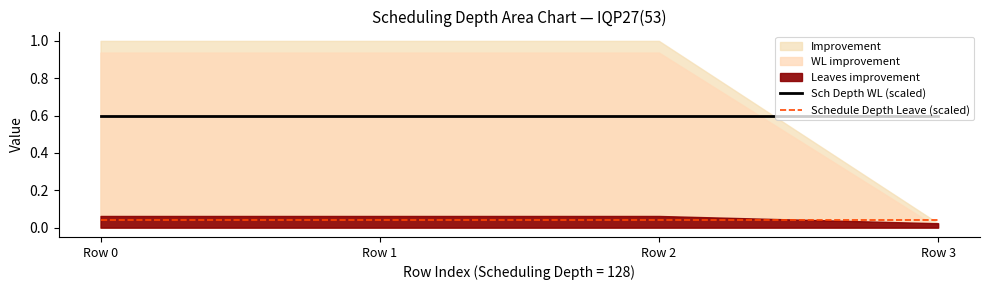

The value of Sch Depth WL (scaled) at Row 3 is 0.6. True or false?

True